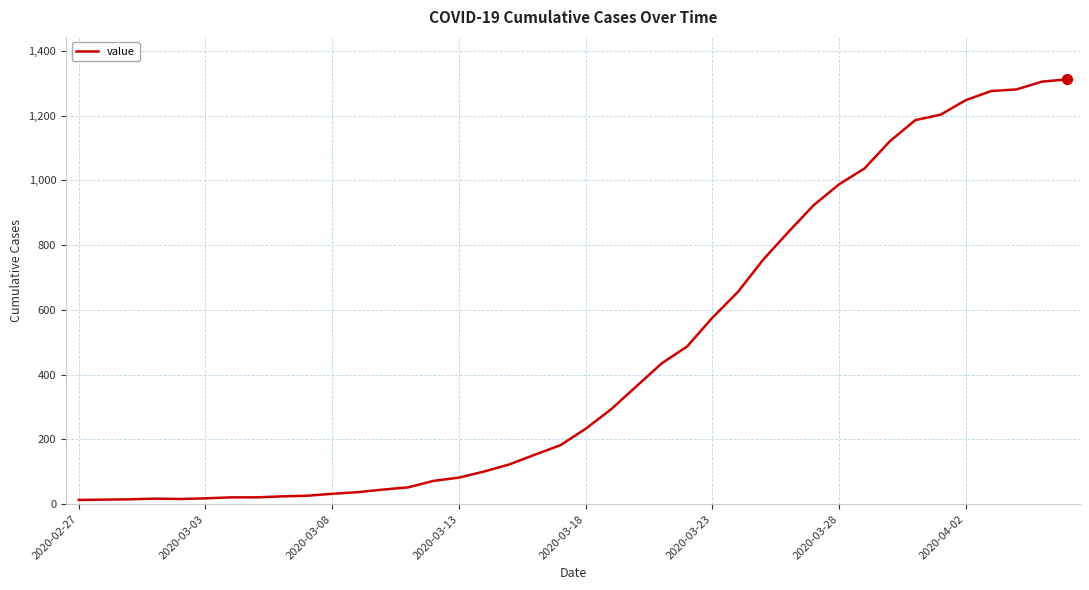

What is the greatest value displayed?

1312